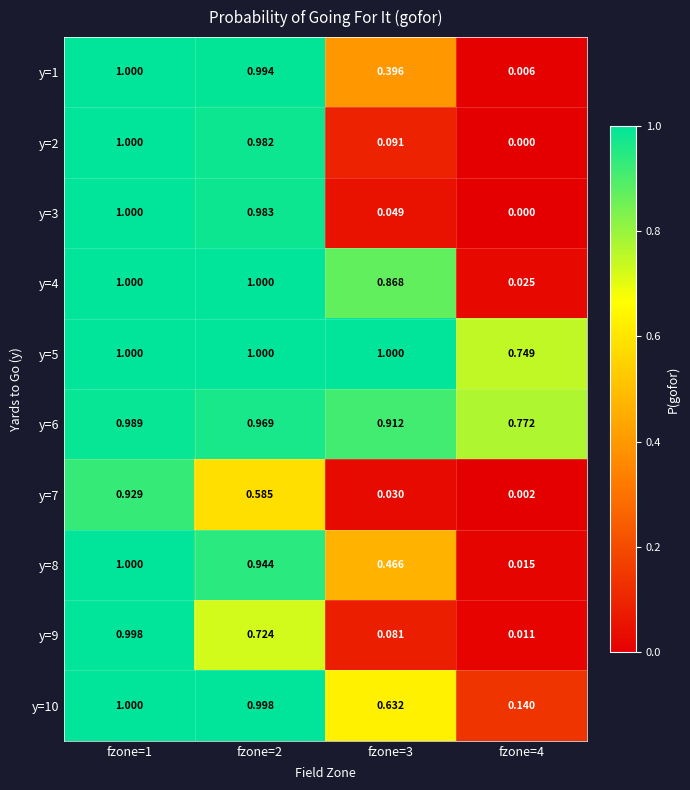

Which series changed the most between fzone=2 and fzone=3?

y=3